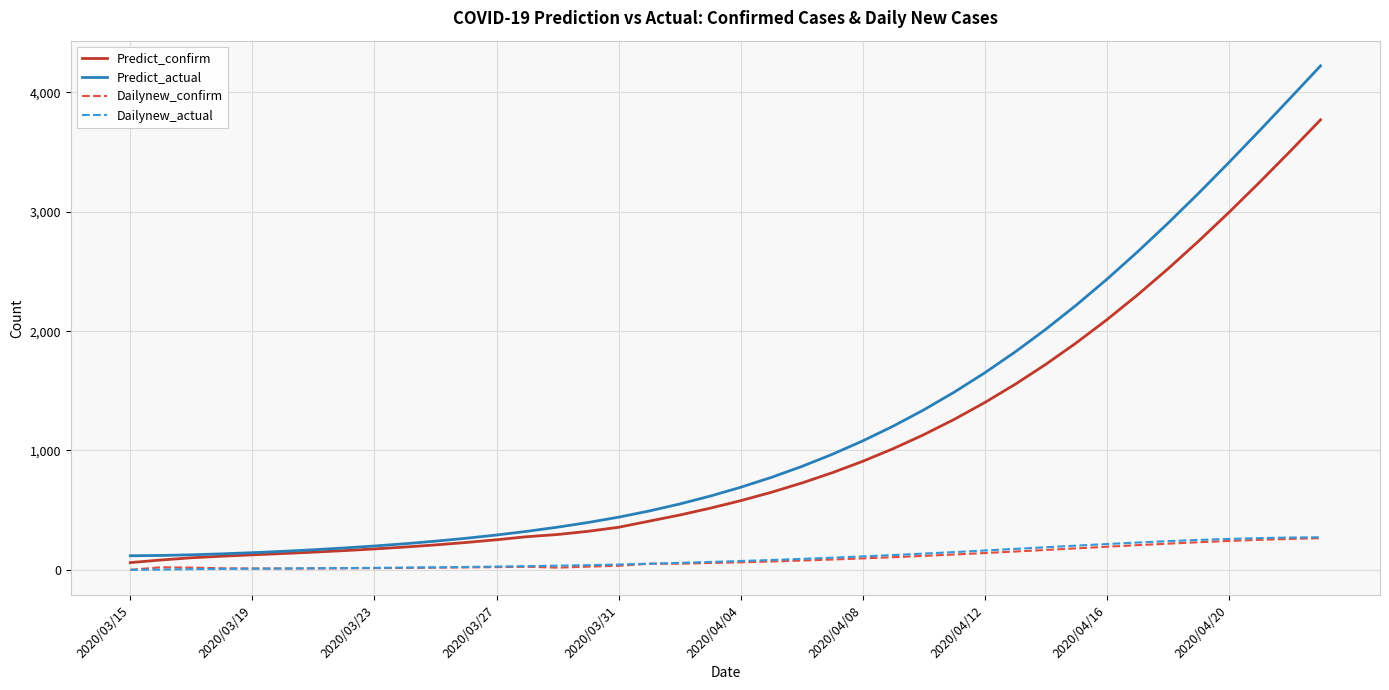

True or false: Dailynew_actual and Predict_actual intersect in this chart.

False